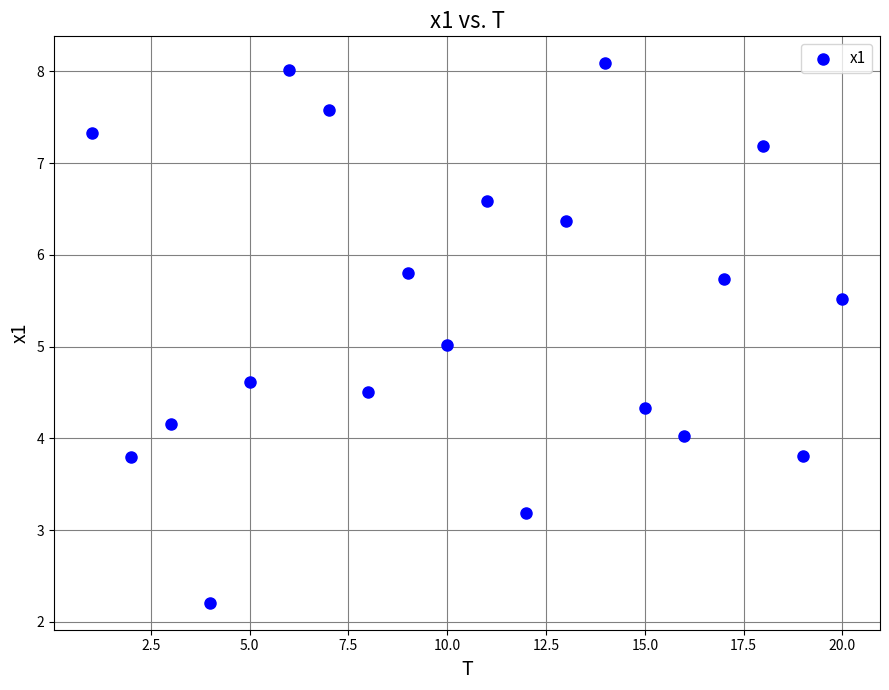

What is the range of X values (max minus min)?

19.0